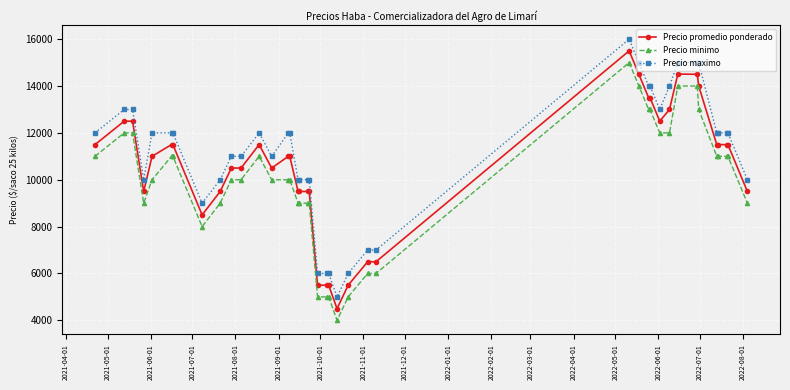

How many data points in Precio maximo are less than 12000?

18